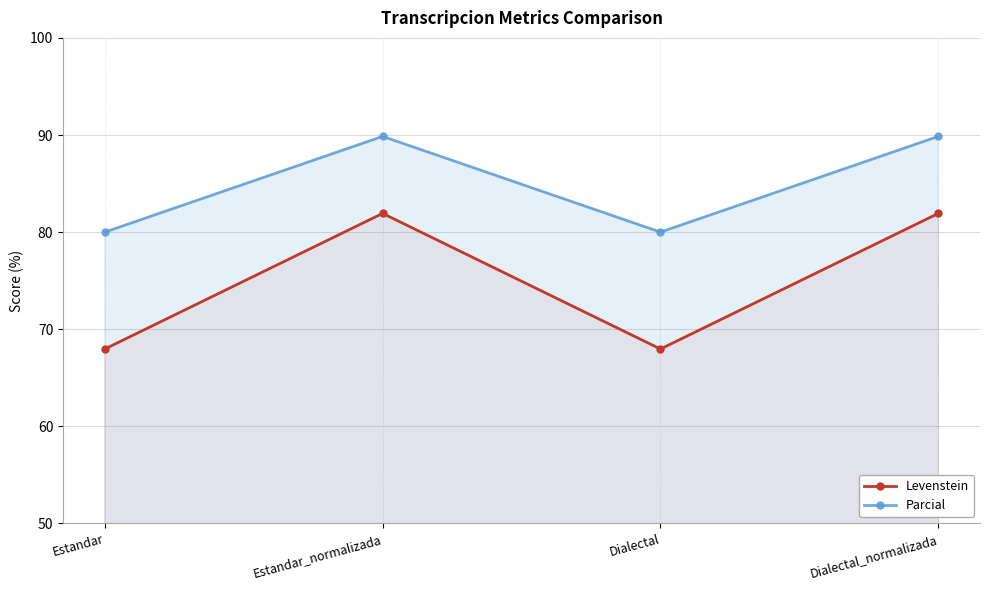

Rank the series by their maximum value, from highest to lowest.

Parcial, Levenstein